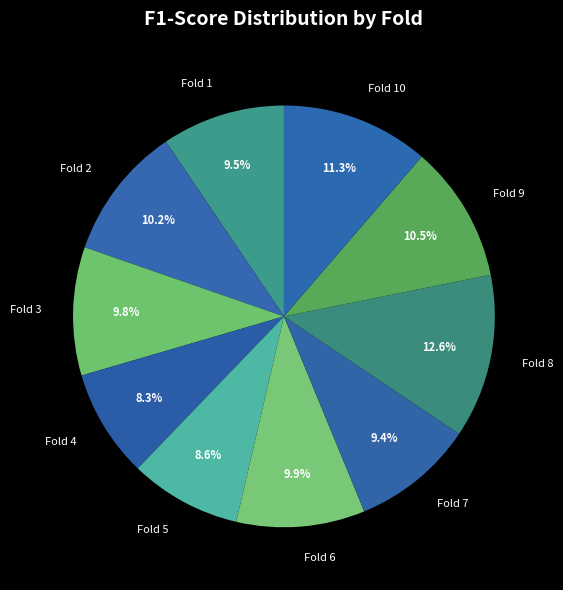

What percentage is the Fold 4 slice, to the nearest percent?

8%